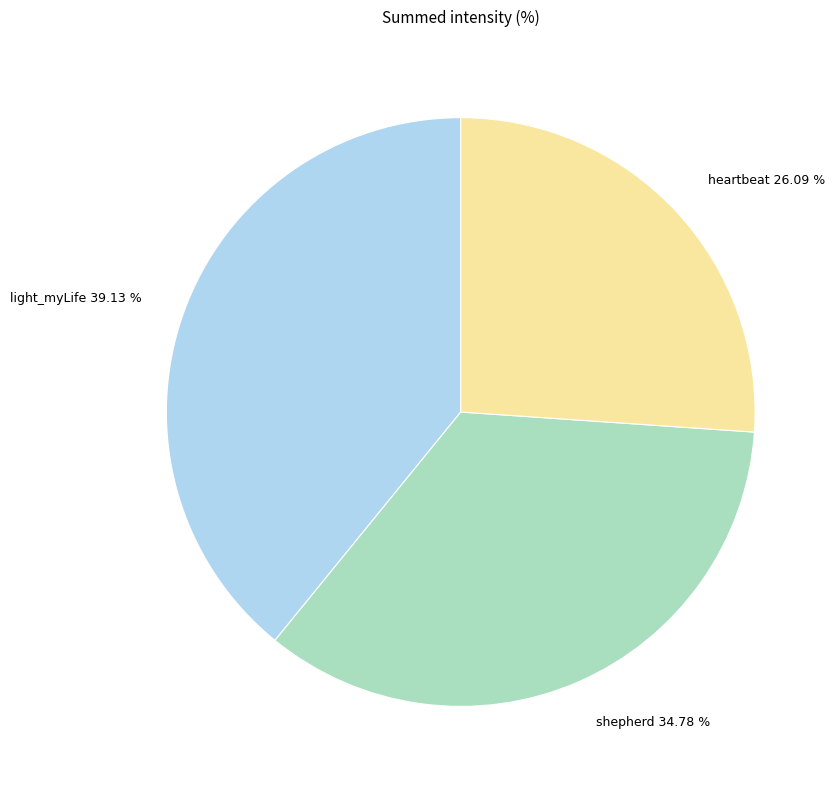

Does any single category account for the majority?

No